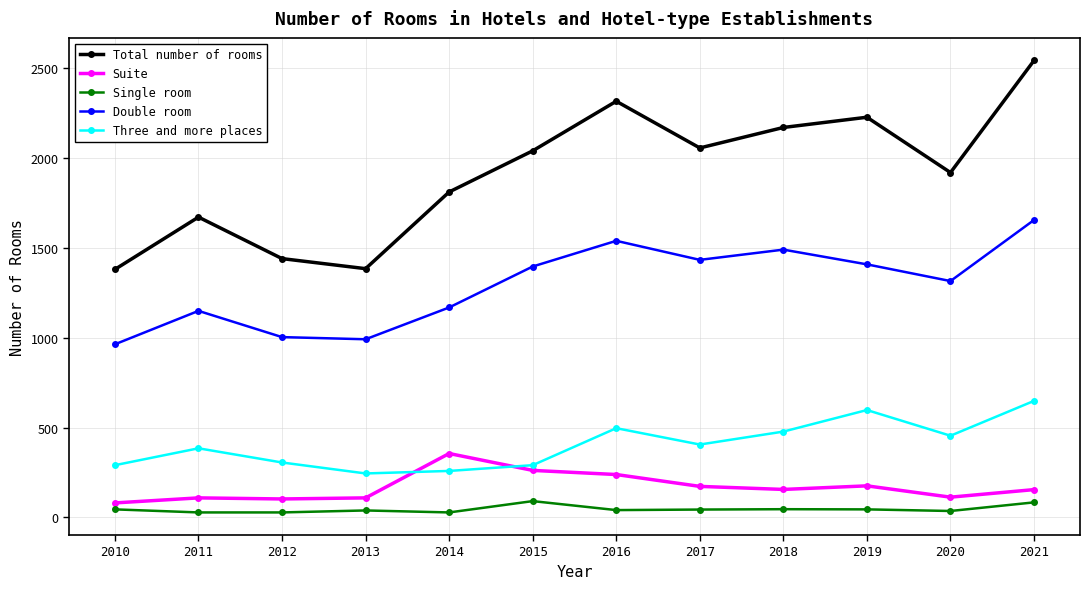

Which series has the largest range (max minus min)?

Total number of rooms